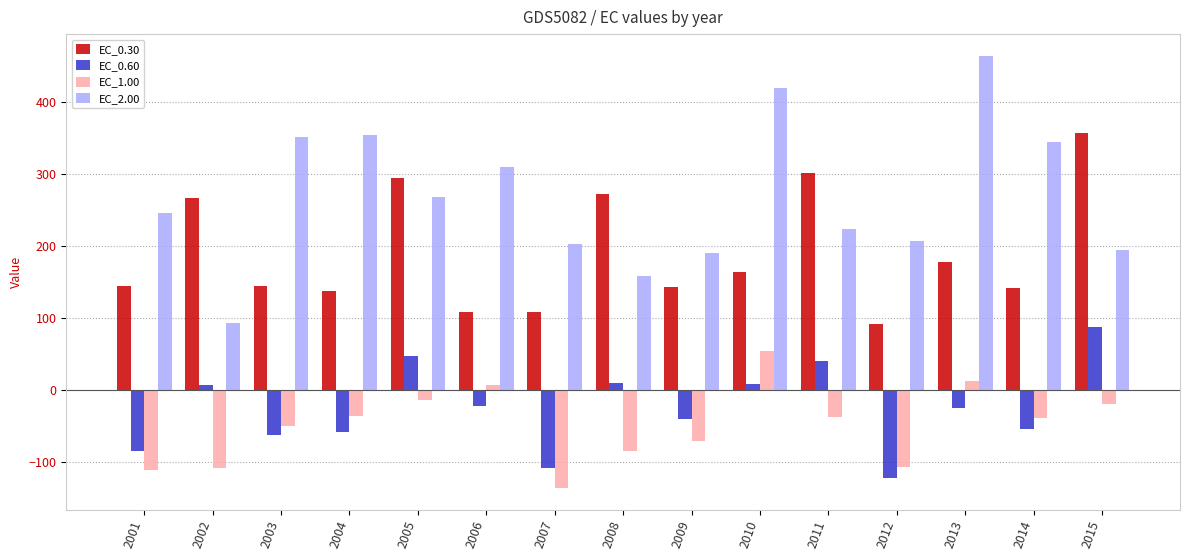

At how many categories does at least one series exceed 75?

15